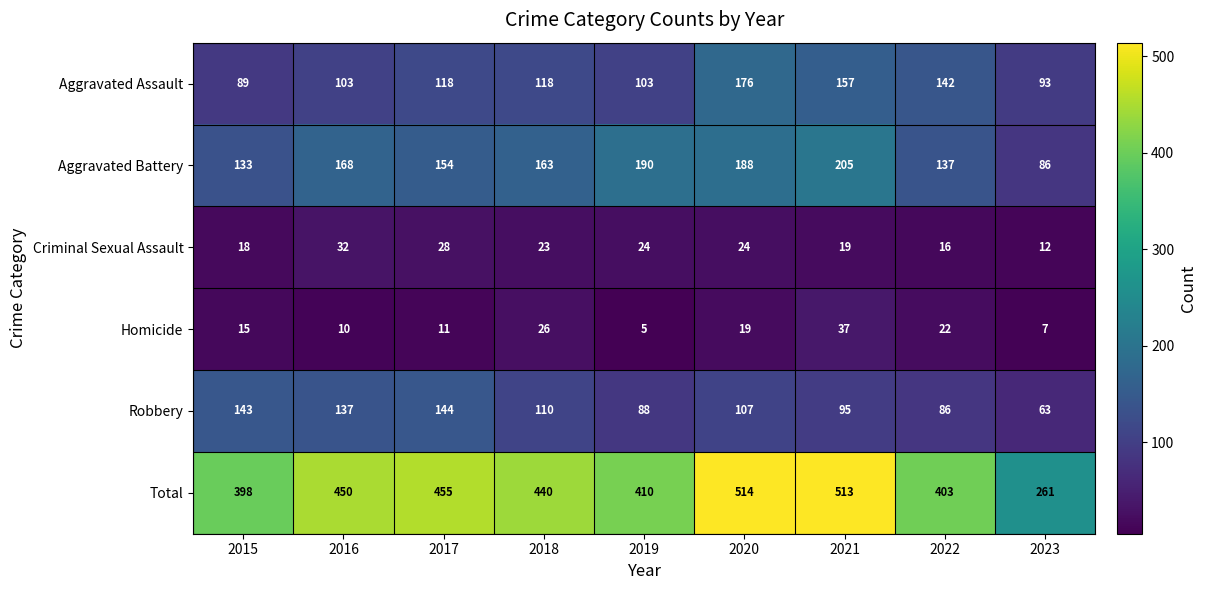

Count the number of categories in the chart.

9